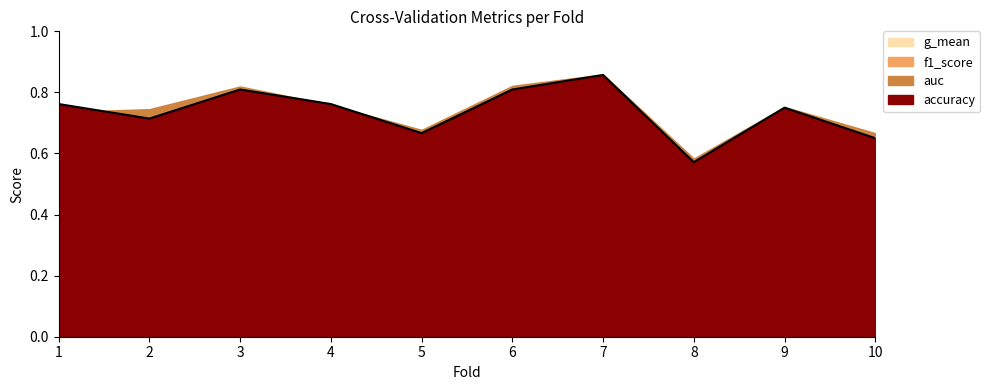

At how many categories does at least one series exceed 0?

10